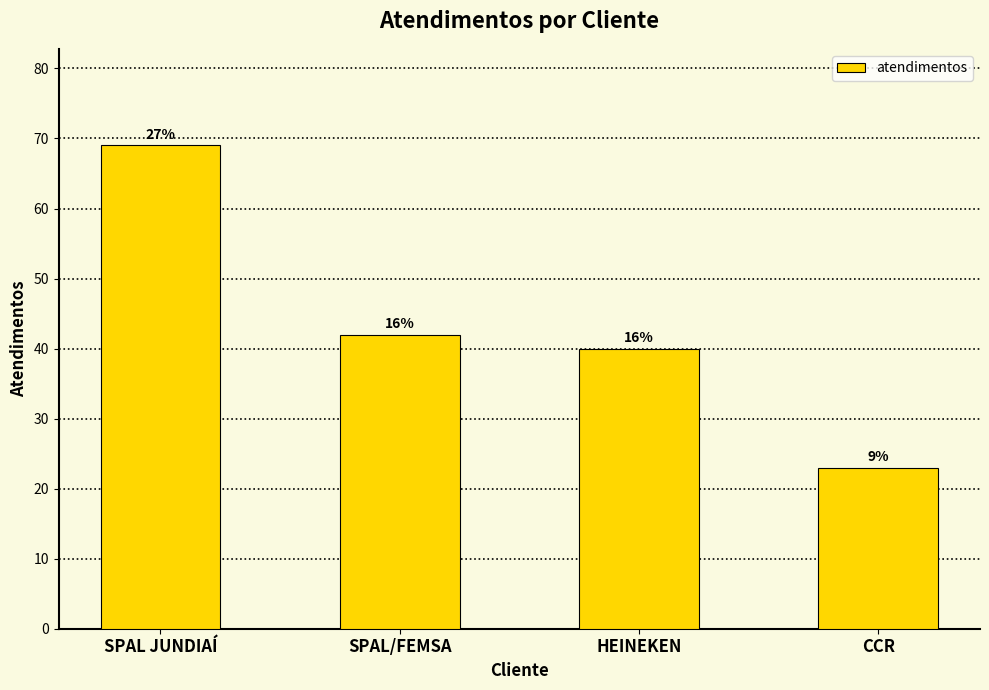

Is it true that the value at SPAL/FEMSA is 19?

False